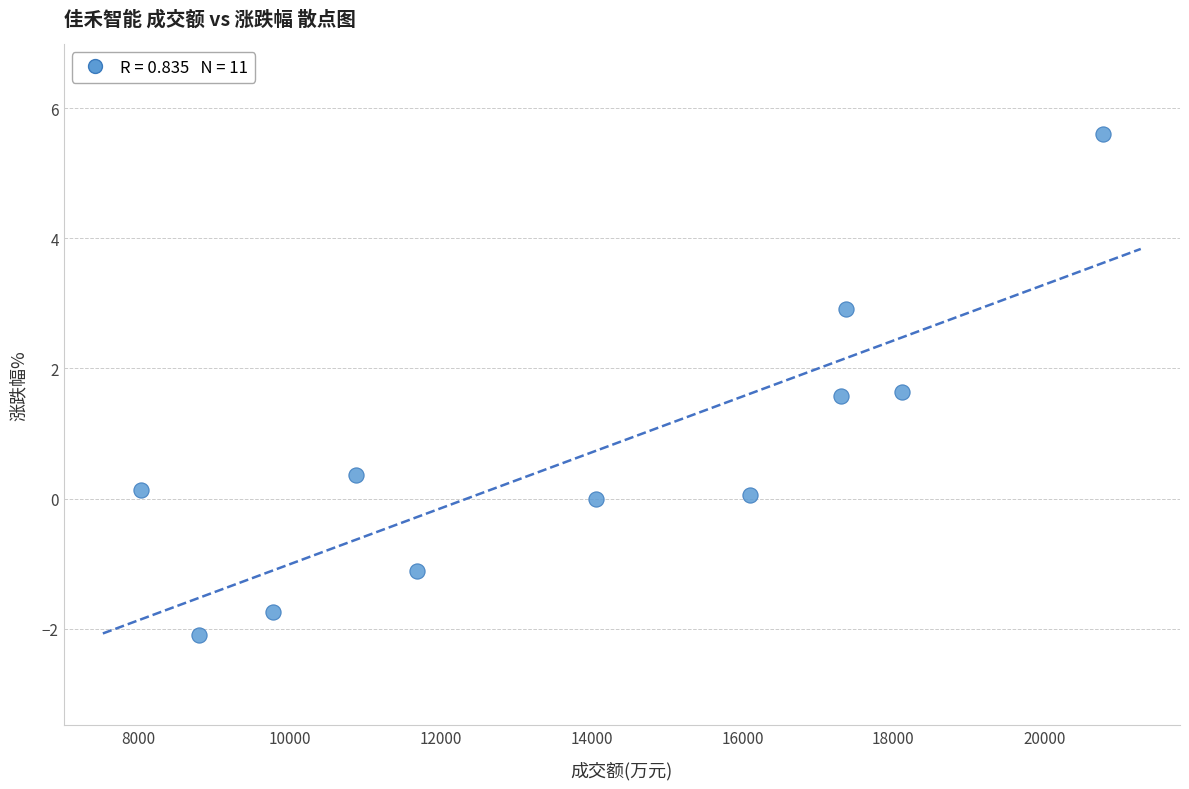

What is the average X value?

13900.9